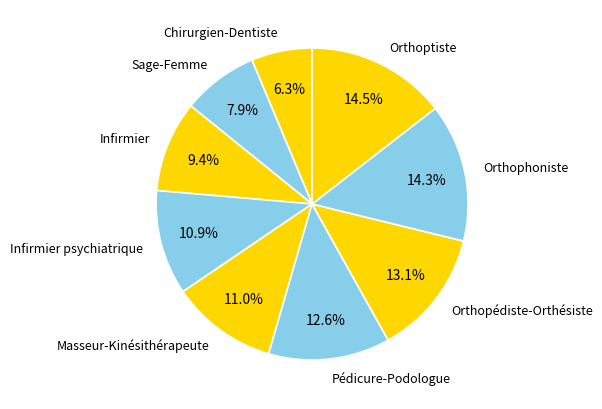

Which slice is the smallest?

Chirurgien-Dentiste